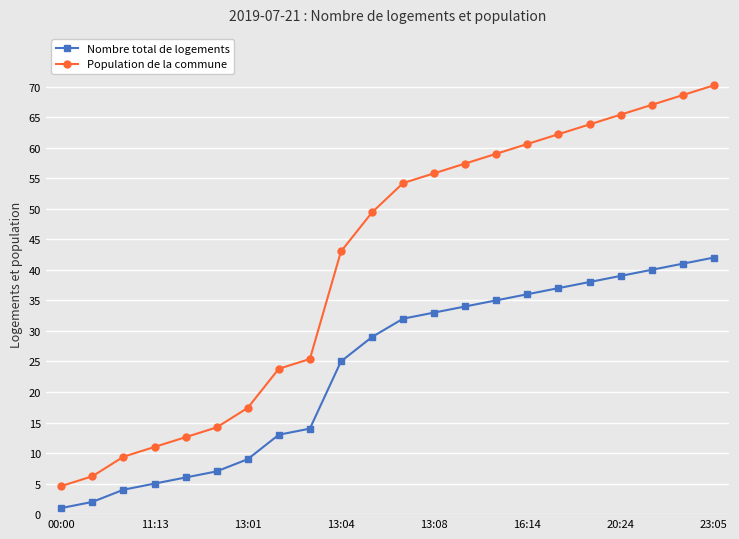

What is the lowest value of the Population de la commune series?

4.6